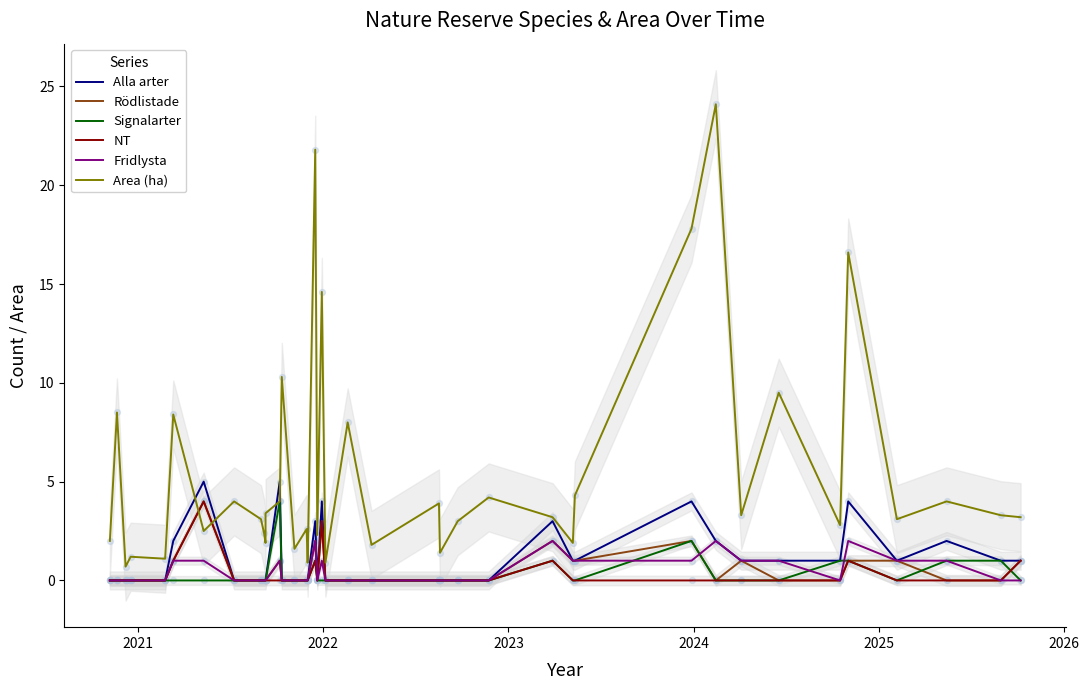

What are all the series names shown in the legend?

Alla arter, Rödlistade, Signalarter, NT, Fridlysta, Area (ha)